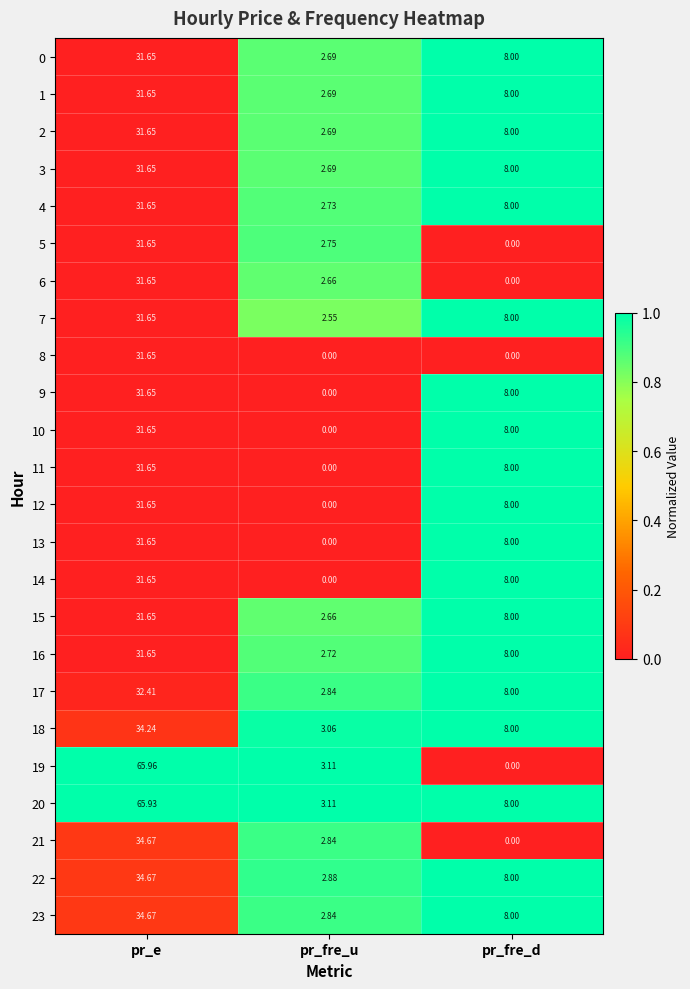

At which label does 18 first exceed 8?

pr_e